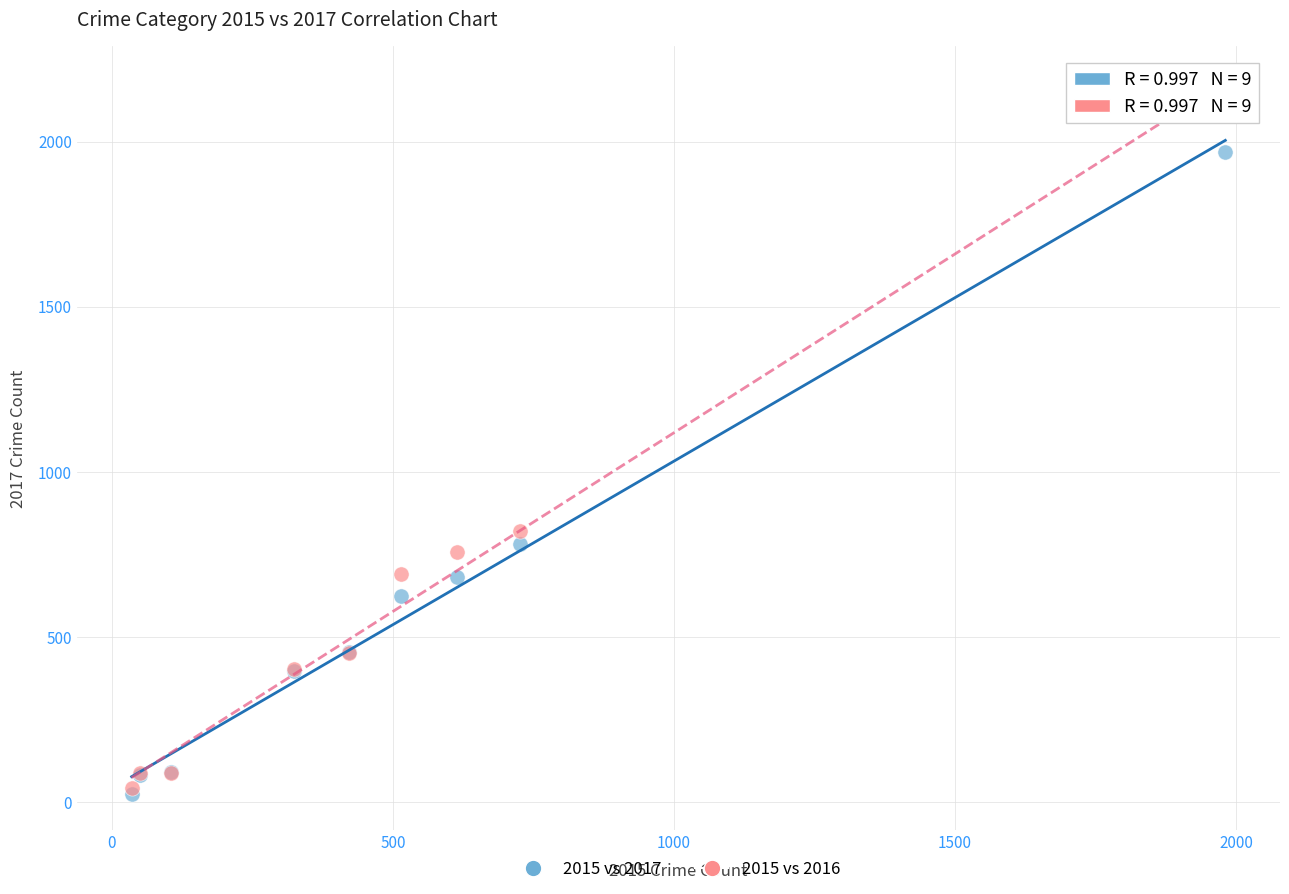

Which series contains the highest Y value?

2015 vs 2016